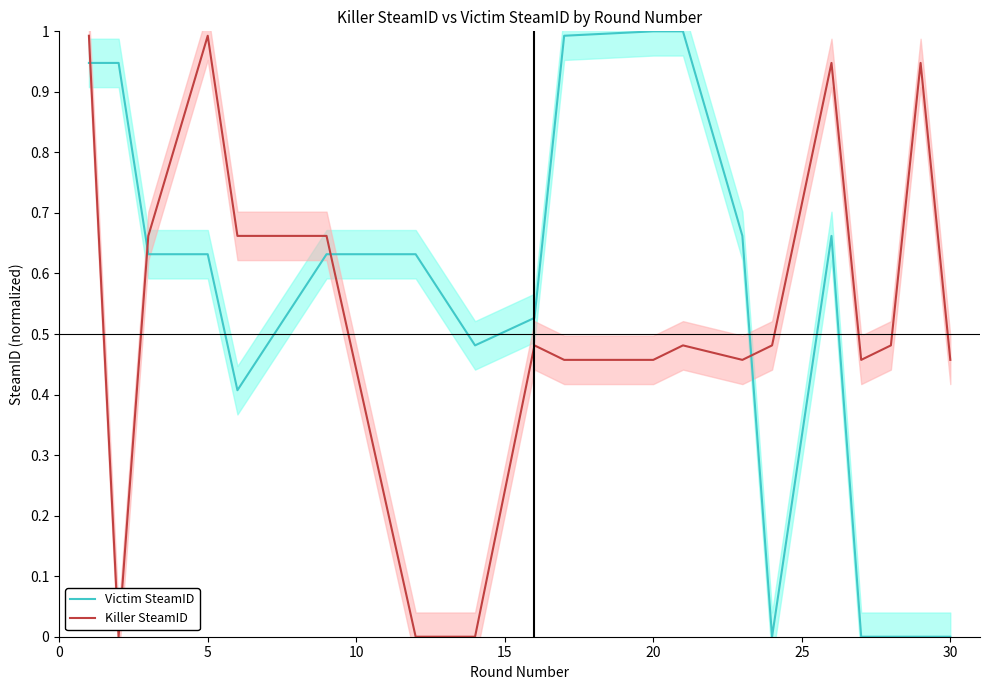

Reading left to right, list all the values displayed in this chart.

Victim SteamID: 0.9	0.9	0.6	0.6	0.4	0.6	0.6	0.5	0.5	1.0	1.0	1.0	0.7	0.0	0.7	0.0	0.0	0.0	0.0
Killer SteamID: 1.0	0.0	0.7	1.0	0.7	0.7	0.0	0.0	0.5	0.5	0.5	0.5	0.5	0.5	0.9	0.5	0.5	0.9	0.5